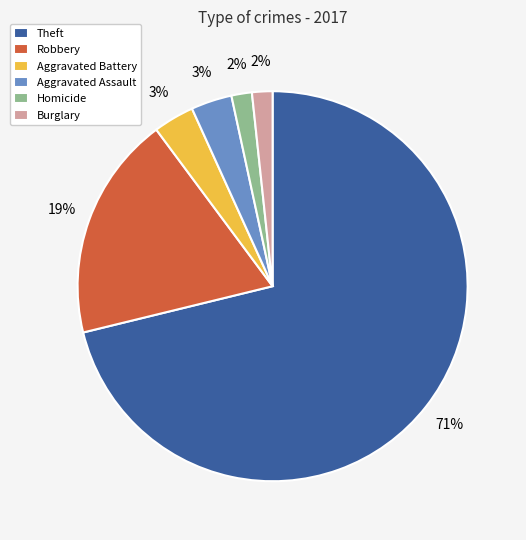

How many segments does this pie chart have?

6